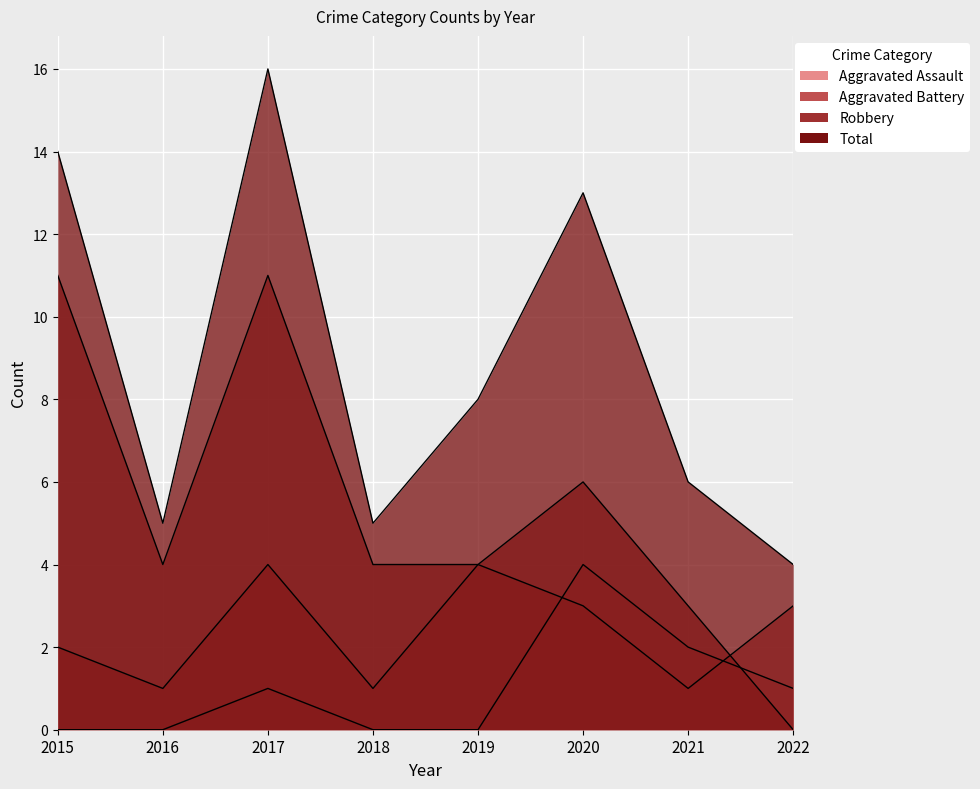

In Robbery, how many points are higher than both neighbors (excluding endpoints)?

2